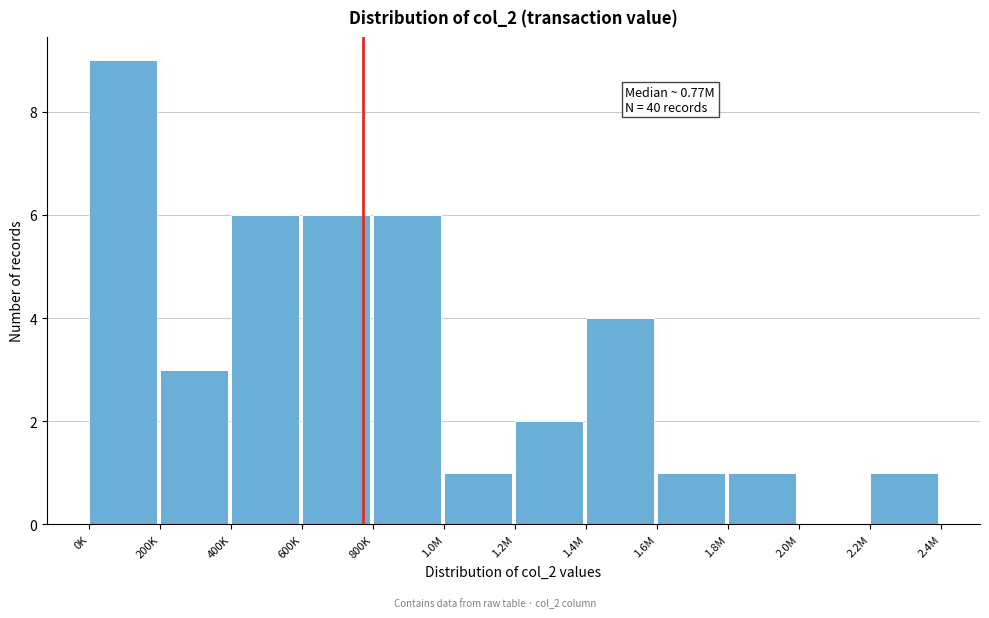

Reading left to right, what are all the values shown in this chart?

0K=9	200K=3	400K=6	600K=6	800K=6	1.0M=1	1.2M=2	1.4M=4	1.6M=1	1.8M=1	2.0M=0	2.2M=1